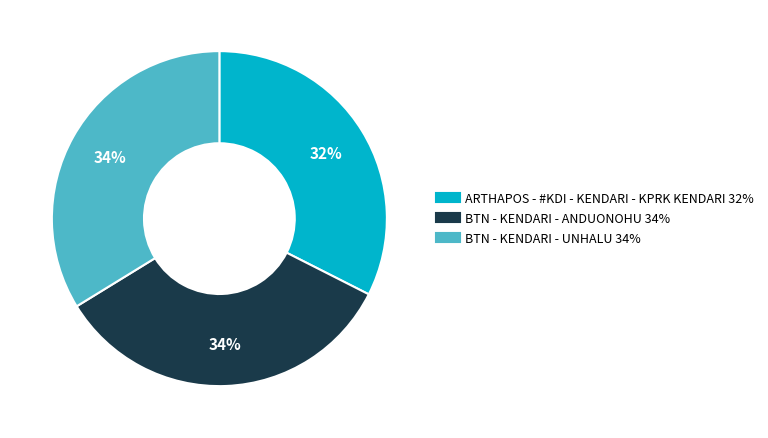

Which category has the smallest portion of the pie?

ARTHAPOS - #KDI - KENDARI - KPRK KENDARI